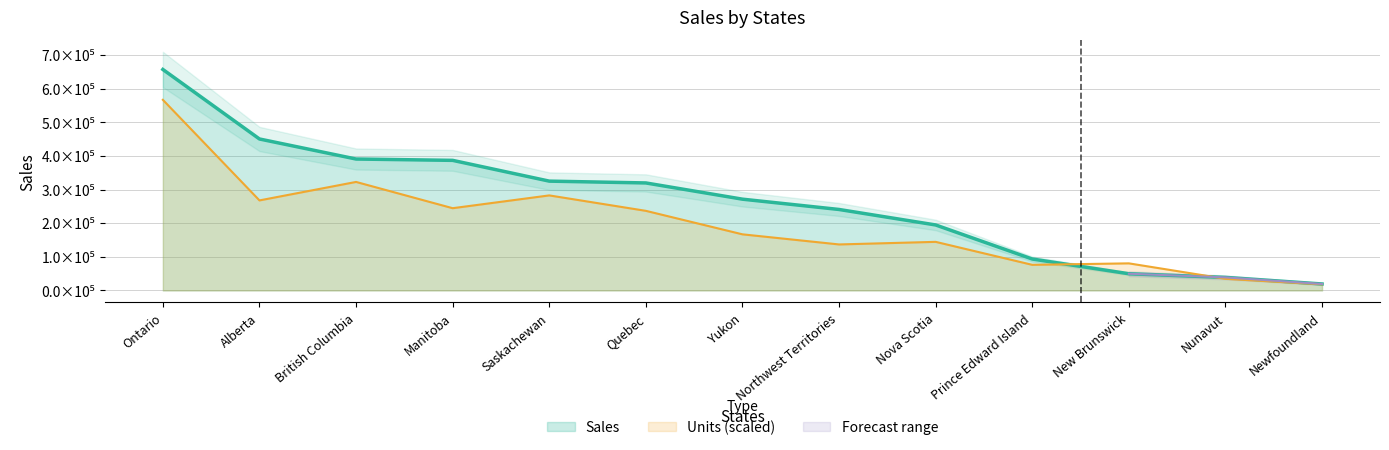

Which category has the highest value across all series?

Ontario